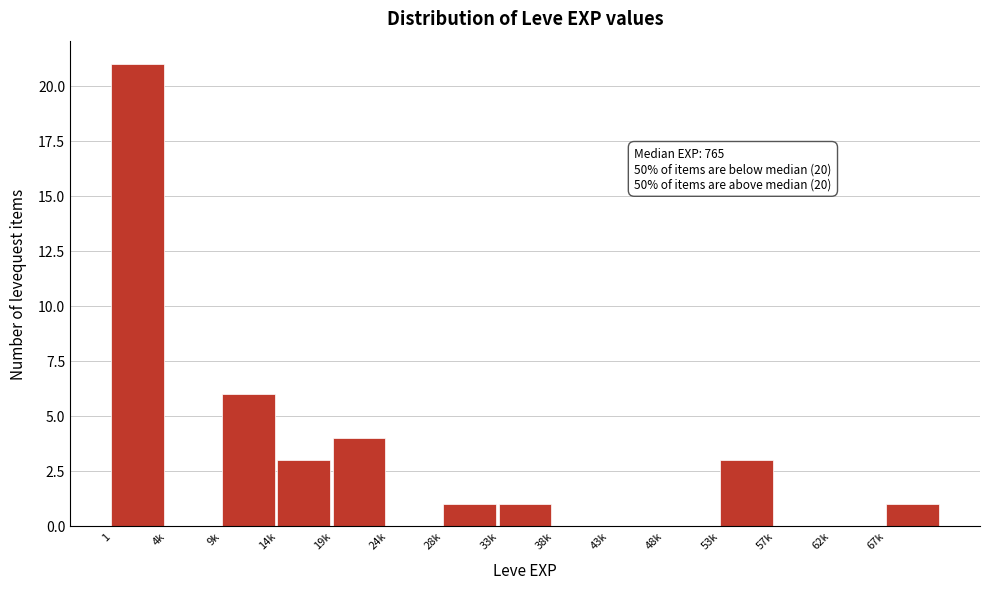

Reading left to right, transcribe all the data shown in this chart.

1=21	4k=0	9k=6	14k=3	19k=4	24k=0	28k=1	33k=1	38k=0	43k=0	48k=0	53k=3	57k=0	62k=0	67k=1